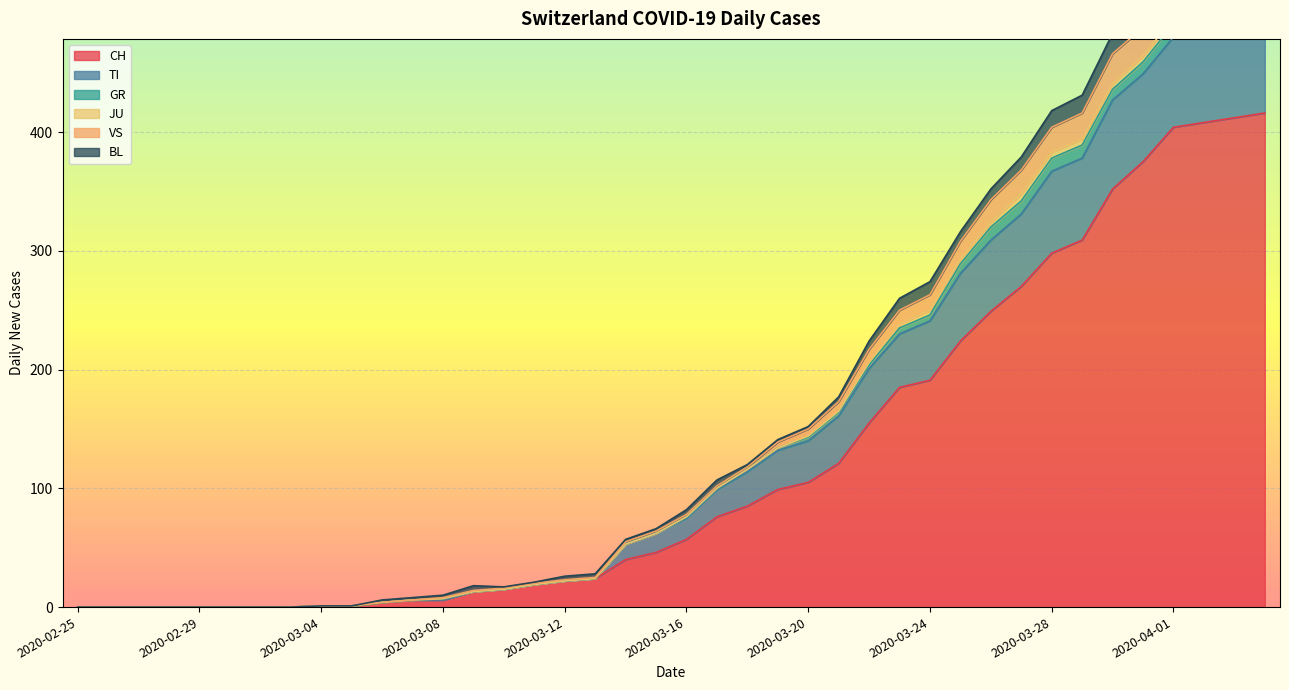

What is the value of the VS point at the 15th from the left?

17